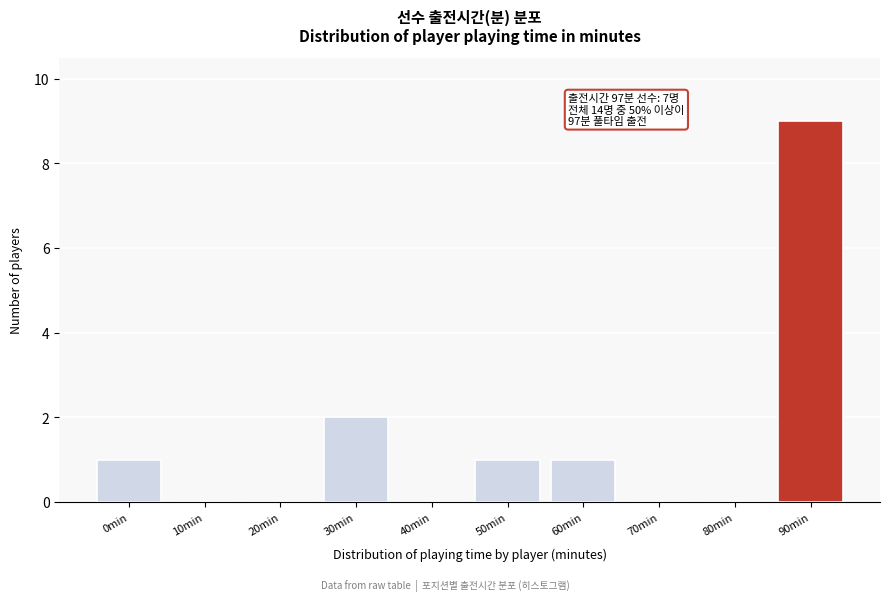

Reading left to right, transcribe all the data shown in this chart.

0min=1	10min=0	20min=0	30min=2	40min=0	50min=1	60min=1	70min=0	80min=0	90min=9